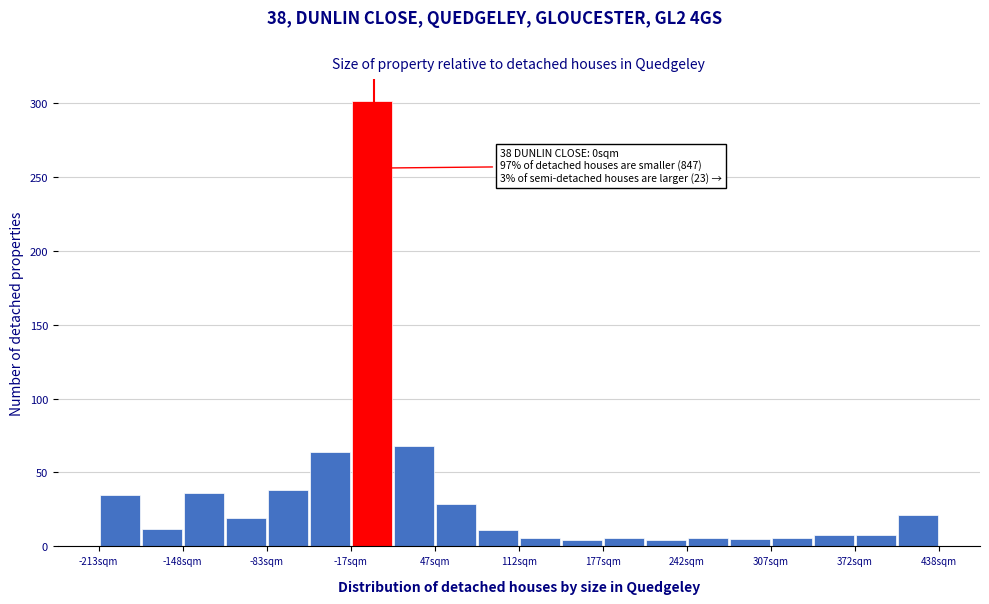

Read against the x-axis, roughly where is the centre of the tallest bar?

0